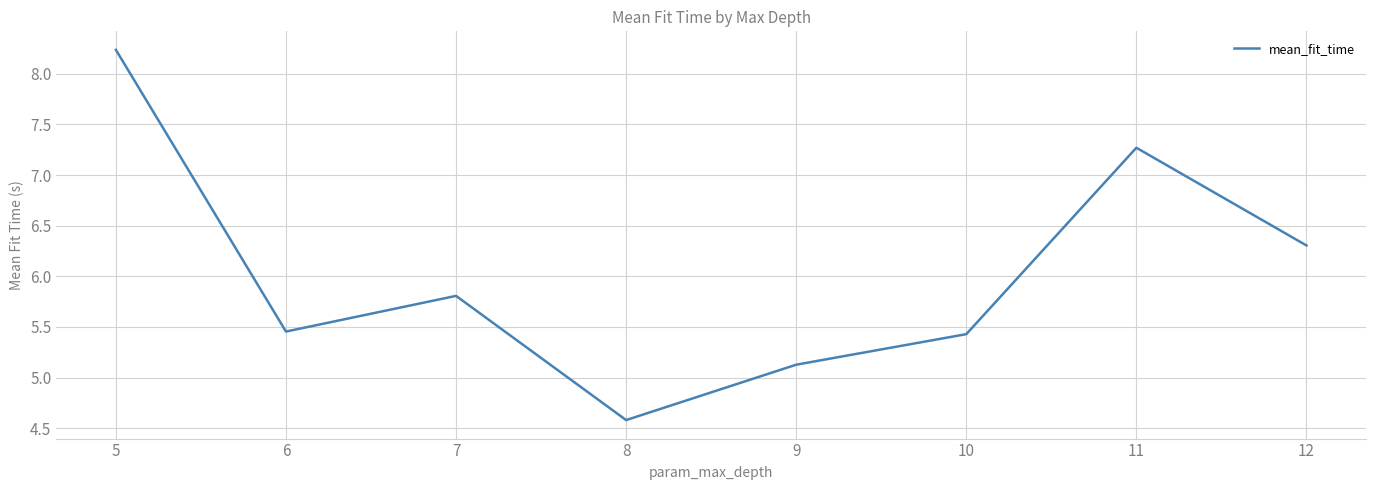

True or false: the data shows 5.1 at 9.

True